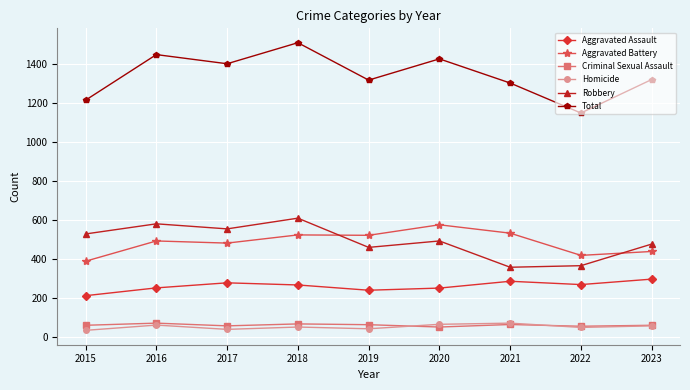

How many interior local peaks does the Aggravated Assault series have?

2